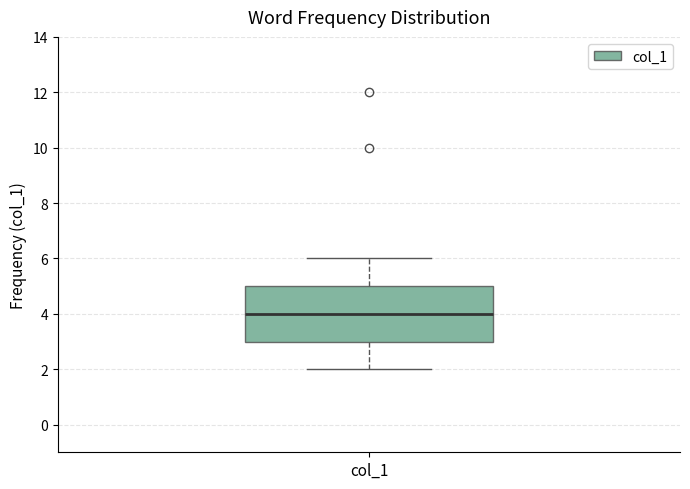

Read this box plot against the y-axis: the position of the median line, the range covered by the box, and the ends of both whiskers. The values are not printed on the chart, so give them approximately, as read against the axis.

median 4, box 3 to 5, whiskers 2 to 6